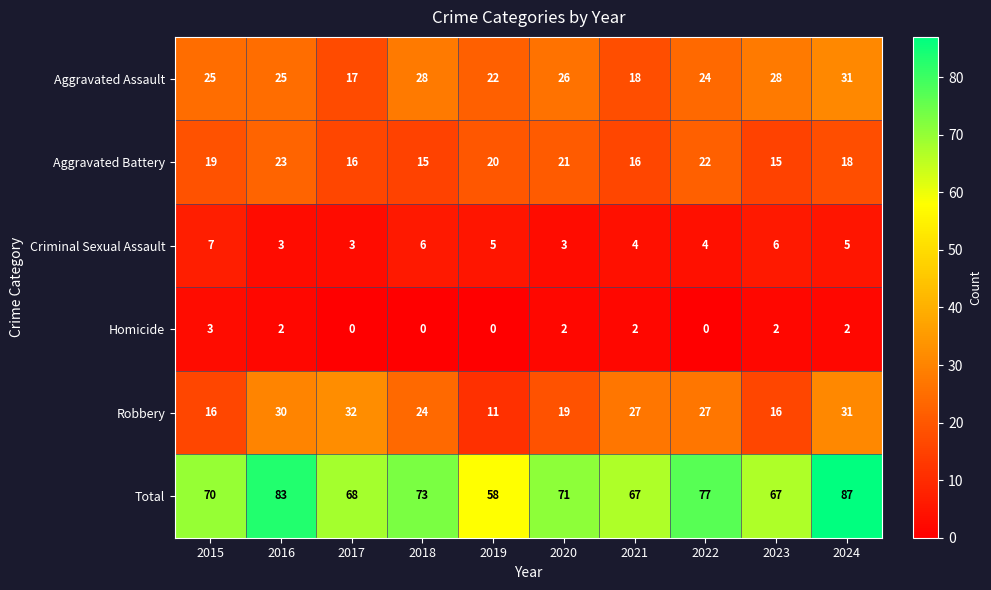

What is the total value across all series at 2019?

116